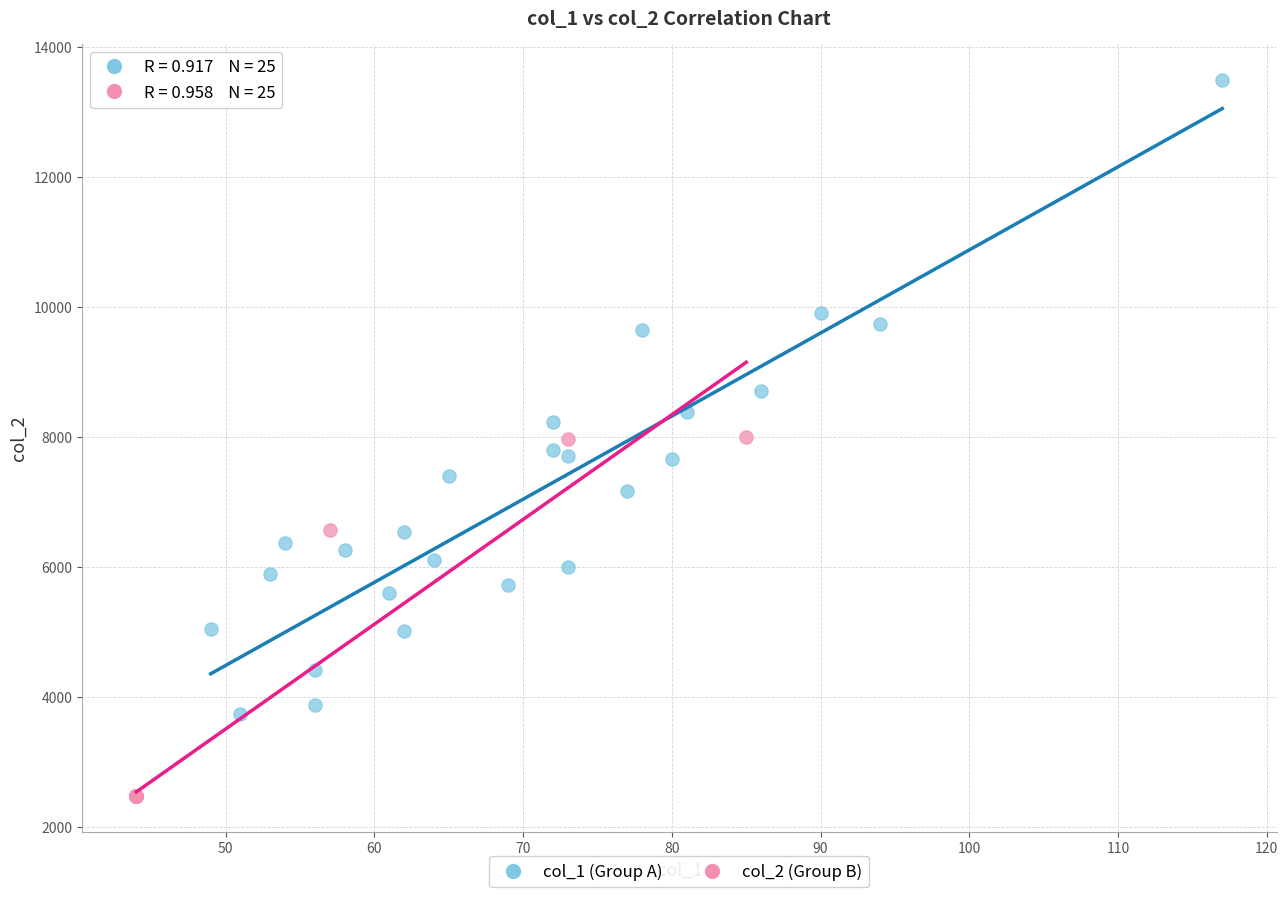

What are all the series names shown in the legend?

col_1 (Group A), col_2 (Group B)